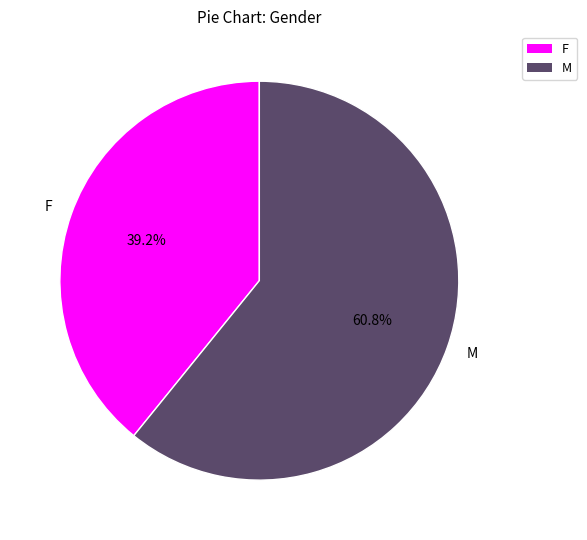

What percentage is the M slice, to the nearest percent?

61%